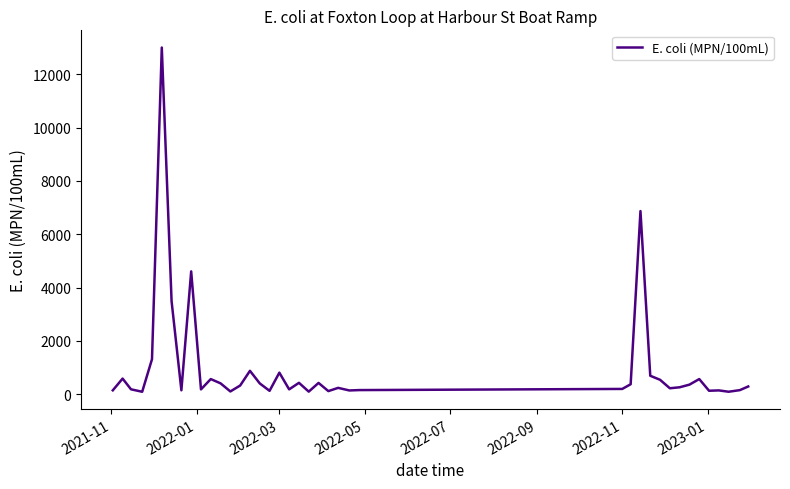

How many categories are shown in the chart?

40